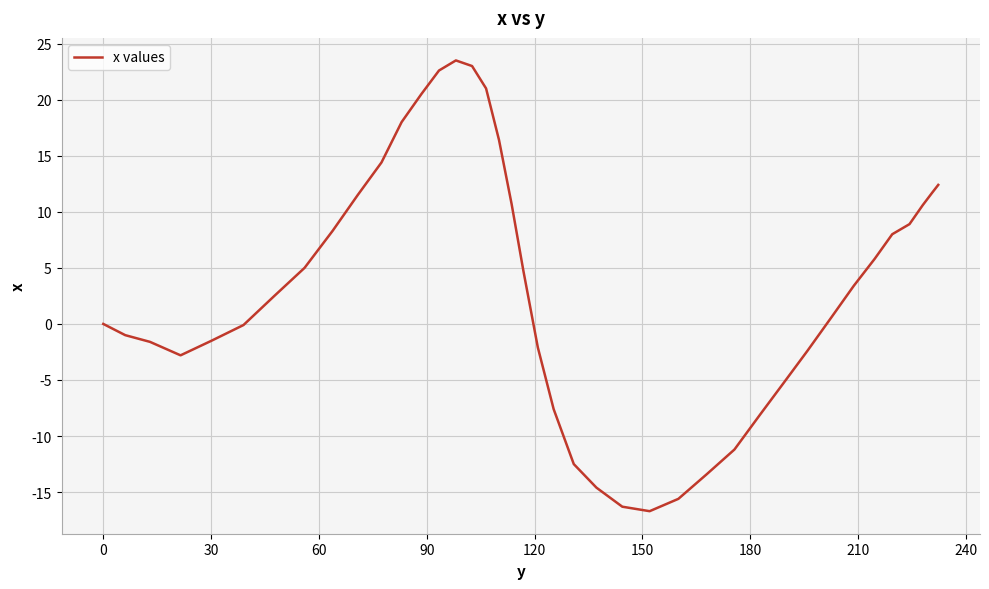

What is the maximum value shown in the chart?

23.5